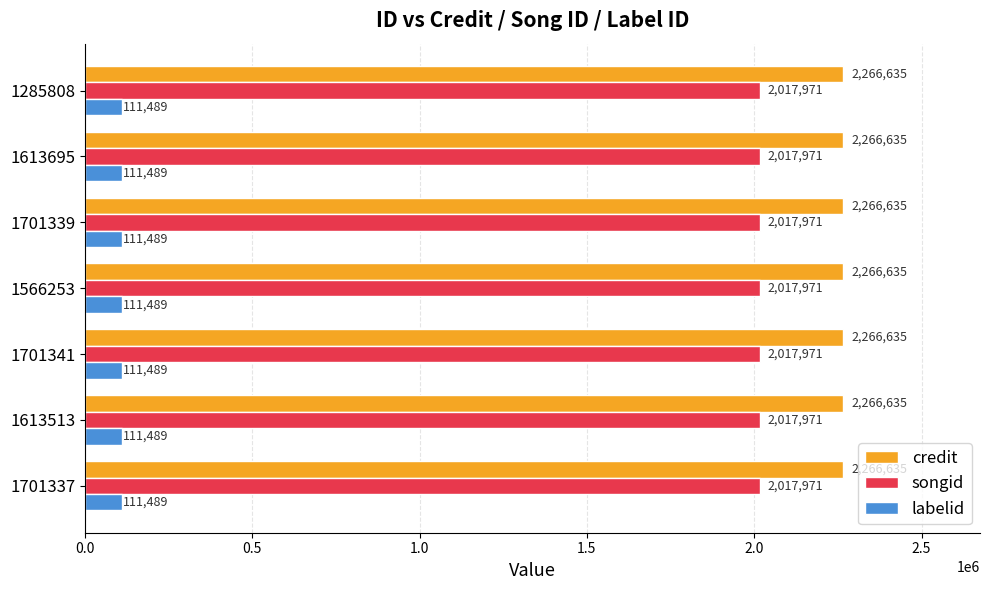

True or false: credit has a value of 2266635 at 1701341.

True